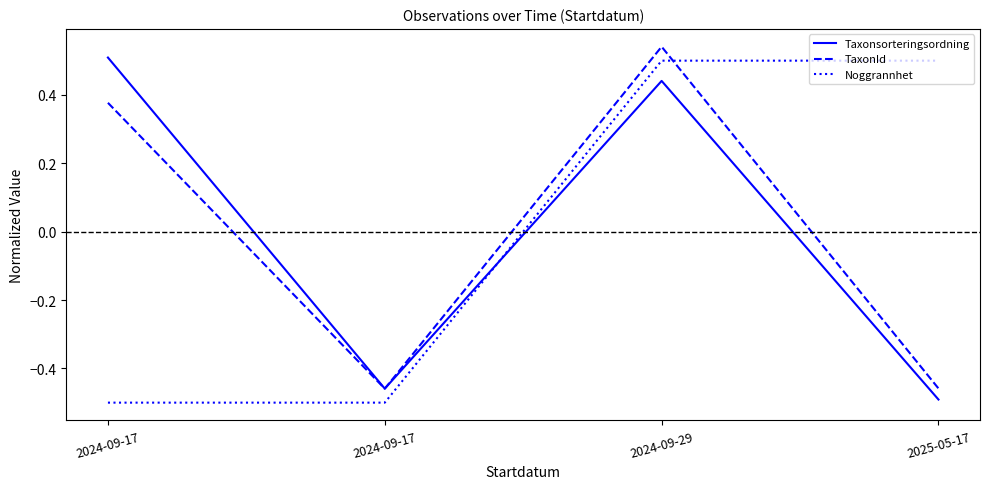

What is the minimum value shown in the chart?

-0.5